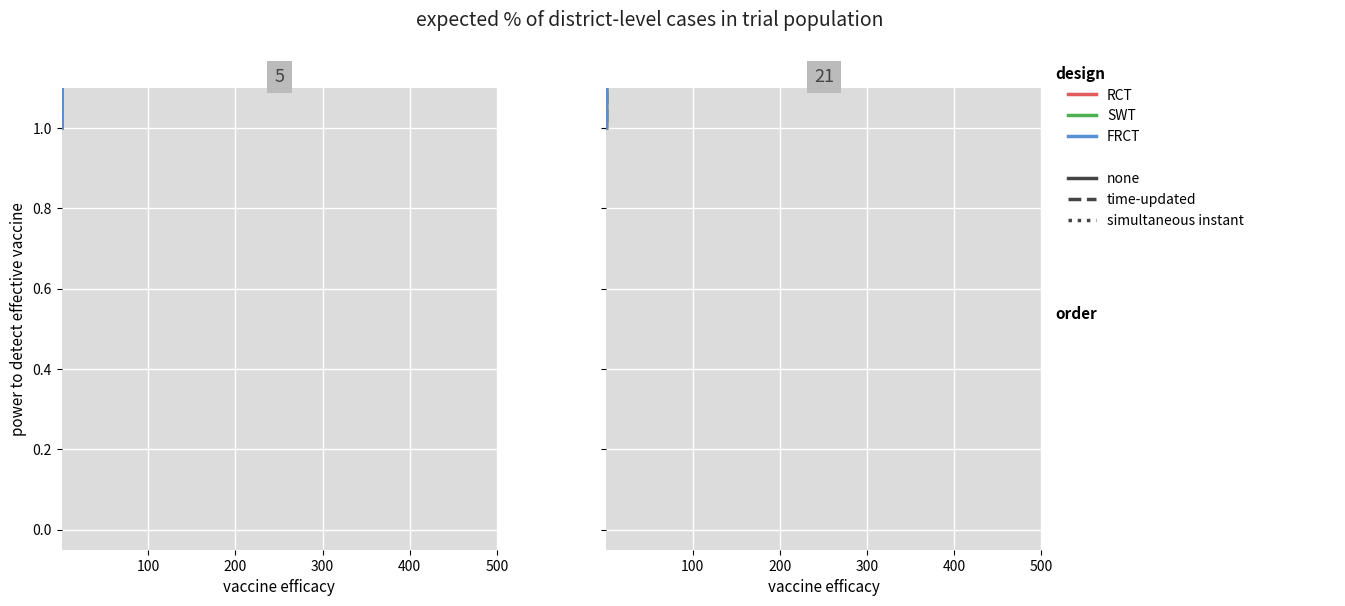

What is the minimum value for RCT?

1